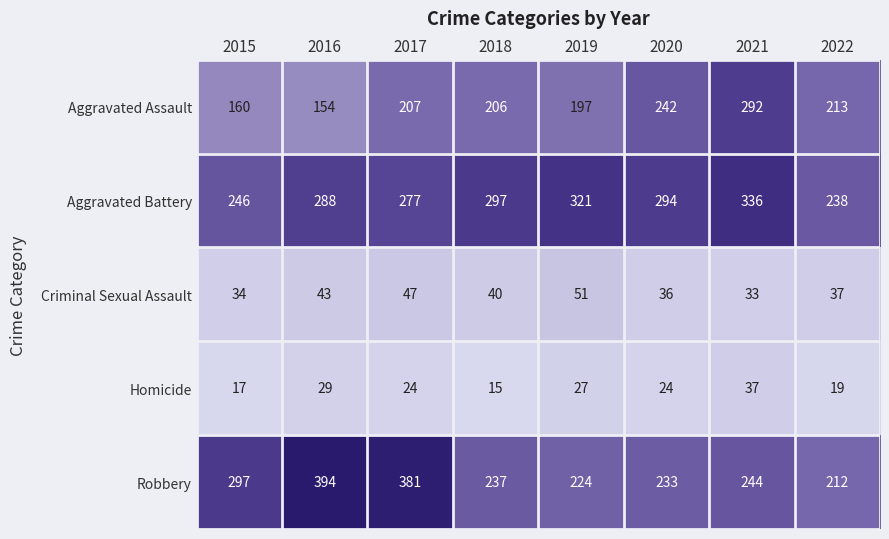

What is the difference between the maximum and minimum values in the Aggravated Battery series?

98